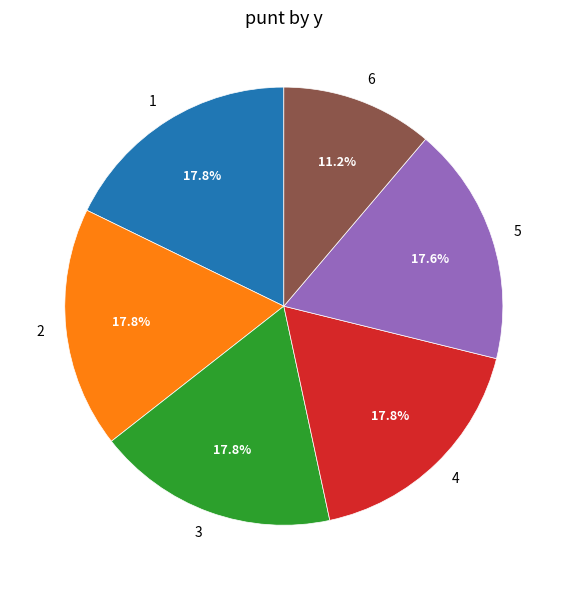

To the nearest percent, what percentage of the pie is 6?

11%